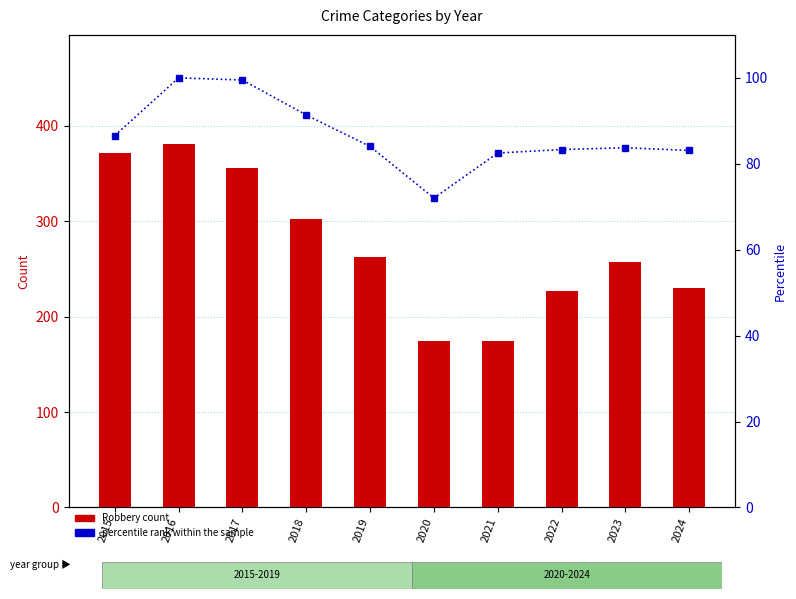

Rank the categories by percentile rank within the sample value from lowest to highest.

2020, 2021, 2024, 2022, 2023, 2019, 2015, 2018, 2017, 2016